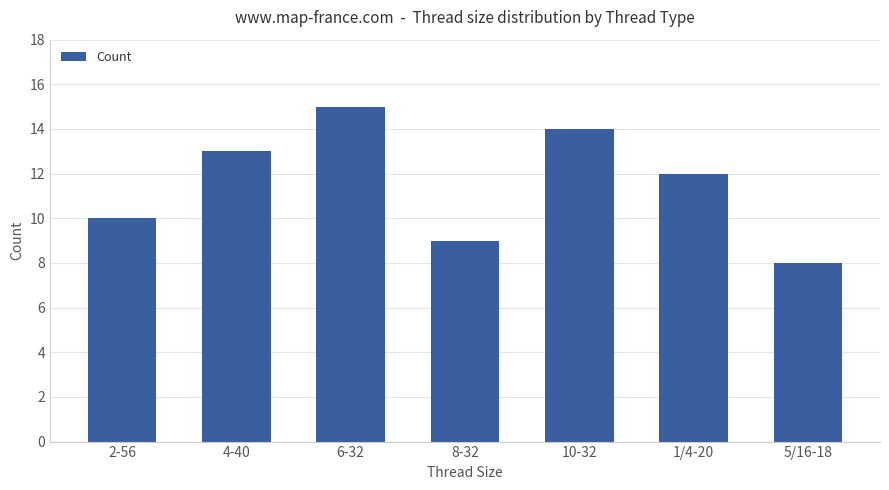

How many values are below 12?

3